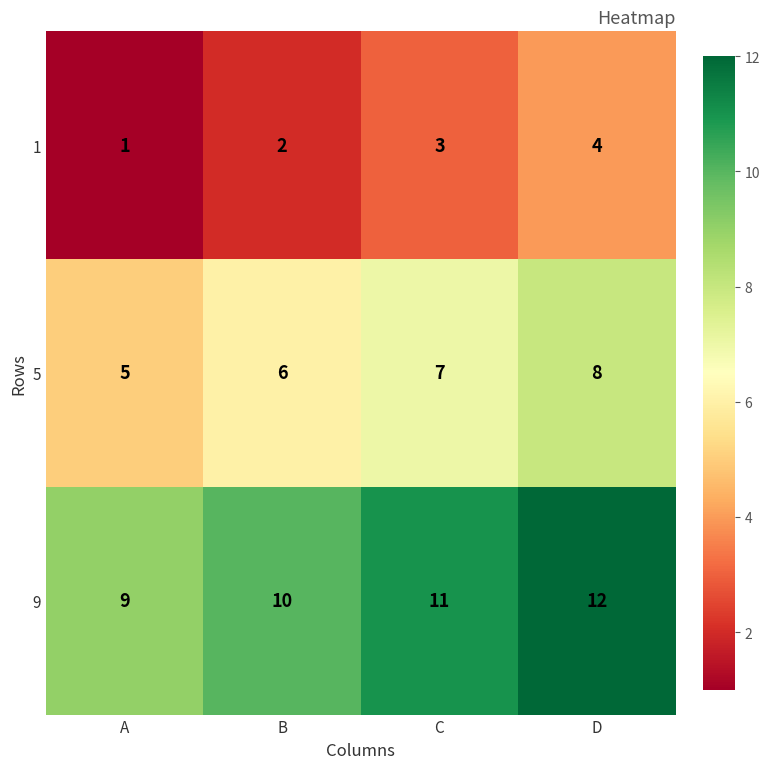

What is the minimum value for 9?

9